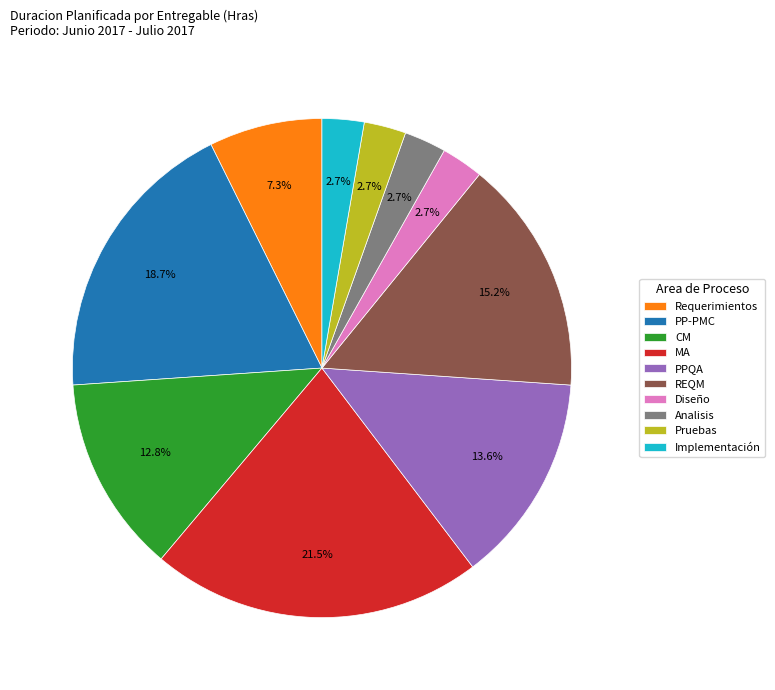

What is the ratio of the value at REQM to the value at CM?

1.2